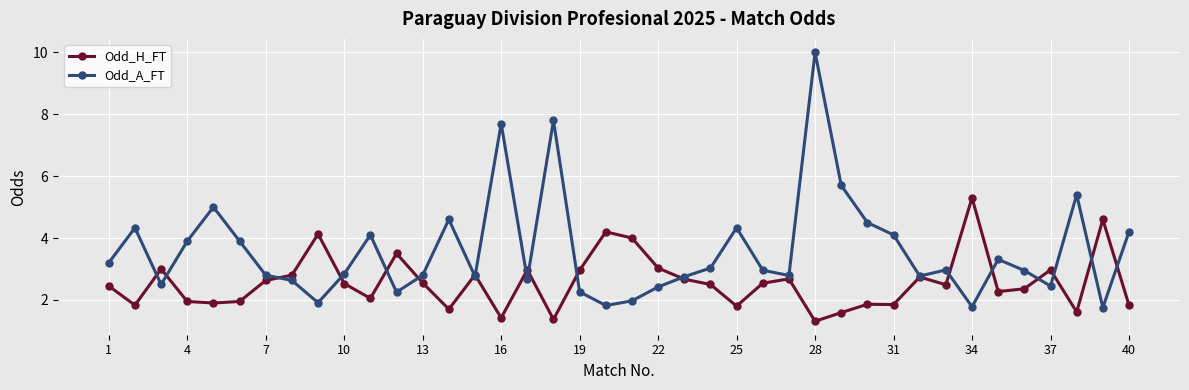

True or false: Odd_A_FT has more than 1 interior local peaks.

True